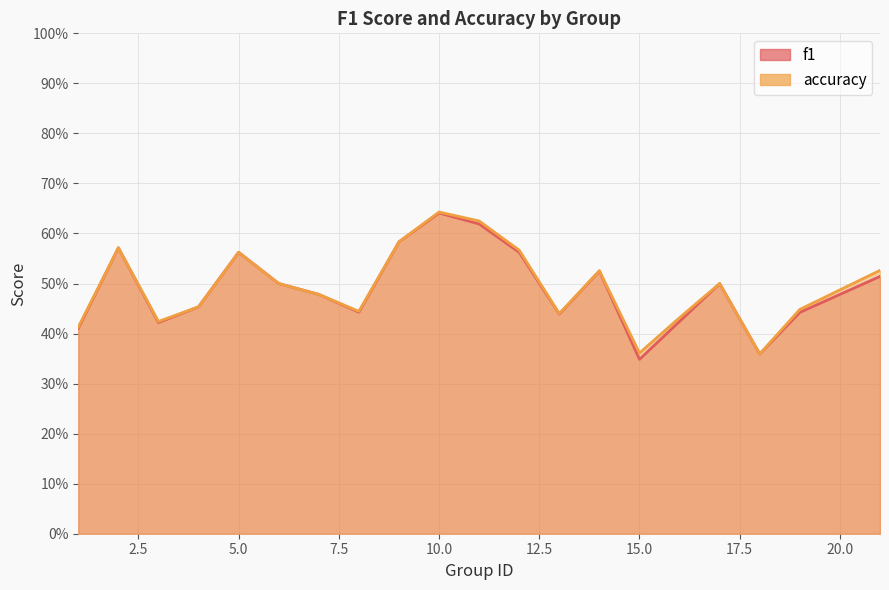

Reading left to right, list all the values displayed in this chart.

f1: 1=0.4	2=0.6	3=0.4	4=0.5	5=0.6	6=0.5	7=0.5	8=0.4	9=0.6	10=0.6	11=0.6	12=0.6	13=0.4	14=0.5	15=0.3	16=0.4	17=0.5	18=0.4	19=0.4	21=0.5
accuracy: 1=0.4	2=0.6	3=0.4	4=0.5	5=0.6	6=0.5	7=0.5	8=0.4	9=0.6	10=0.6	11=0.6	12=0.6	13=0.4	14=0.5	15=0.4	16=0.4	17=0.5	18=0.4	19=0.4	21=0.5